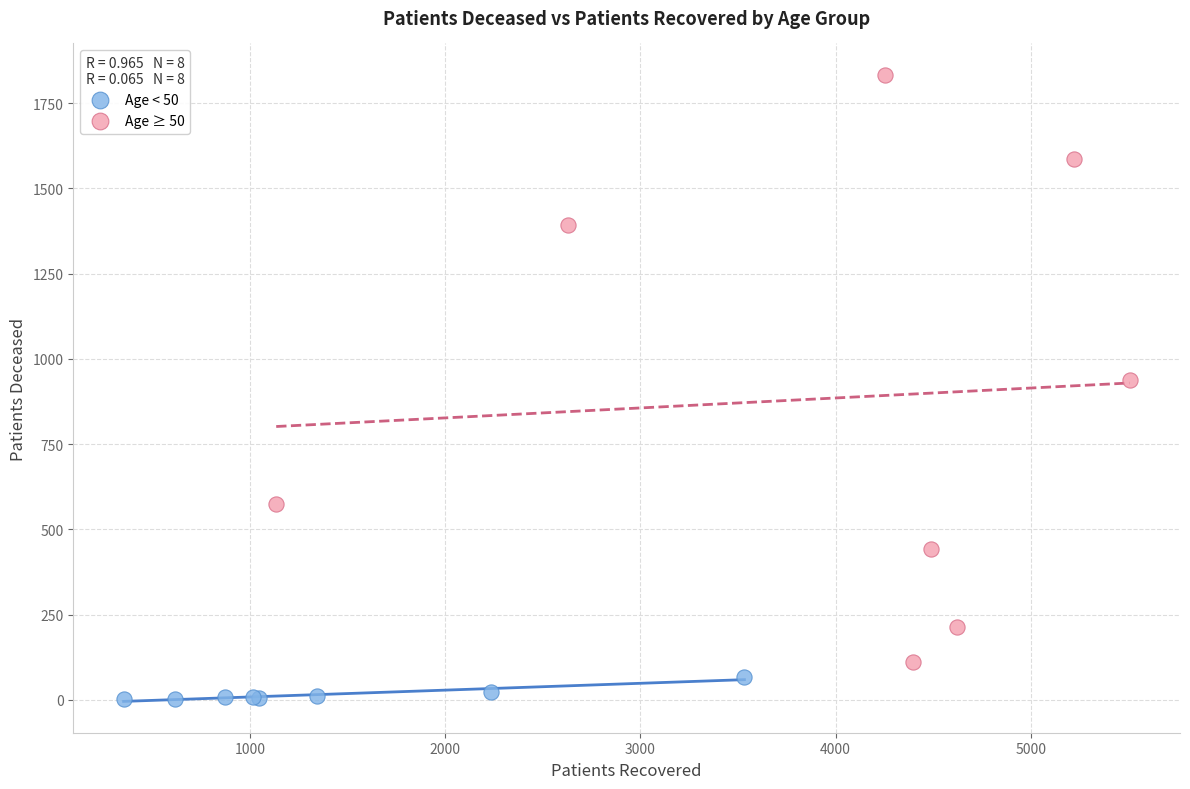

Which series reaches the maximum Y coordinate?

Age ≥ 50